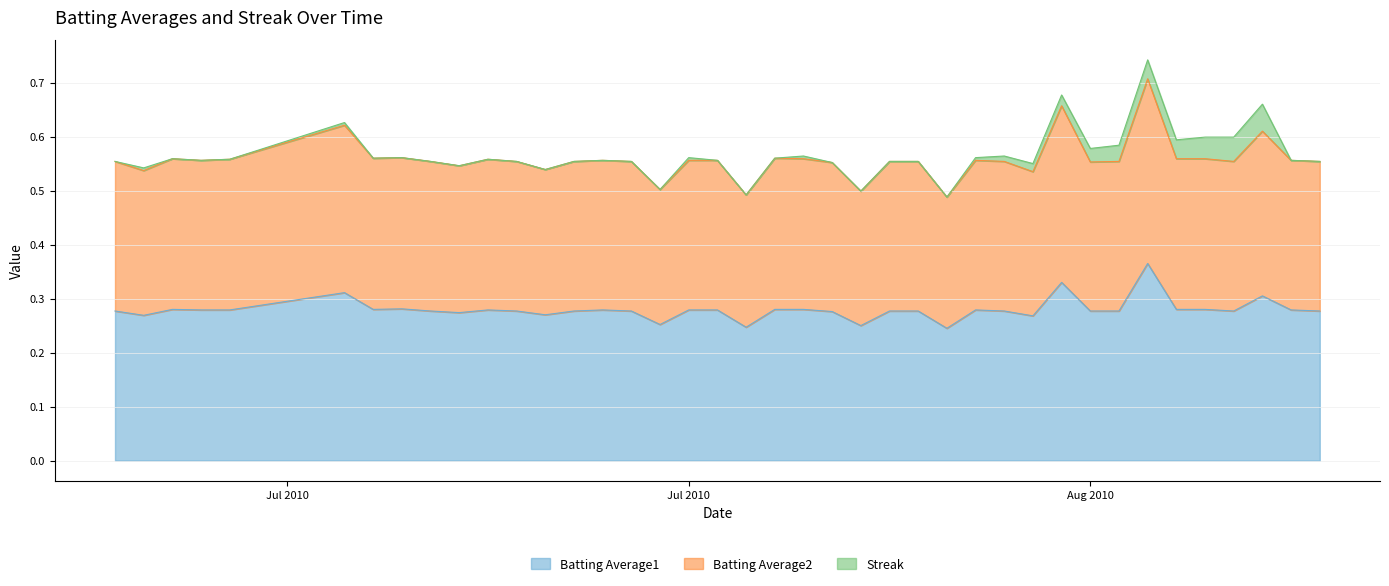

List the labels in order of Batting Average2 value, largest first.

2010-08-12, 2010-08-09, 2010-07-15, 2010-08-16, 2010-07-17, 2010-07-16, 2010-07-30, 2010-07-09, 2010-07-31, 2010-08-13, 2010-08-14, 2010-07-11, 2010-07-20, 2010-07-10, 2010-07-24, 2010-07-27, 2010-07-28, 2010-08-06, 2010-08-17, 2010-07-07, 2010-07-18, 2010-07-21, 2010-07-23, 2010-07-25, 2010-08-03, 2010-08-04, 2010-08-07, 2010-08-11, 2010-08-15, 2010-08-18, 2010-08-10, 2010-08-01, 2010-07-19, 2010-07-22, 2010-07-08, 2010-08-08, 2010-07-26, 2010-08-02, 2010-07-29, 2010-08-05